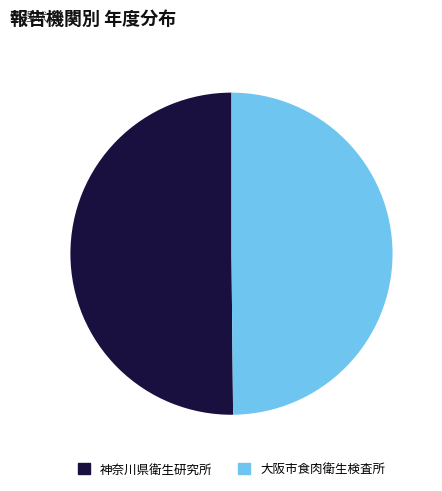

Approximately how many times larger is the value at 大阪市食肉衛生検査所 compared to 神奈川県衛生研究所?

1.0